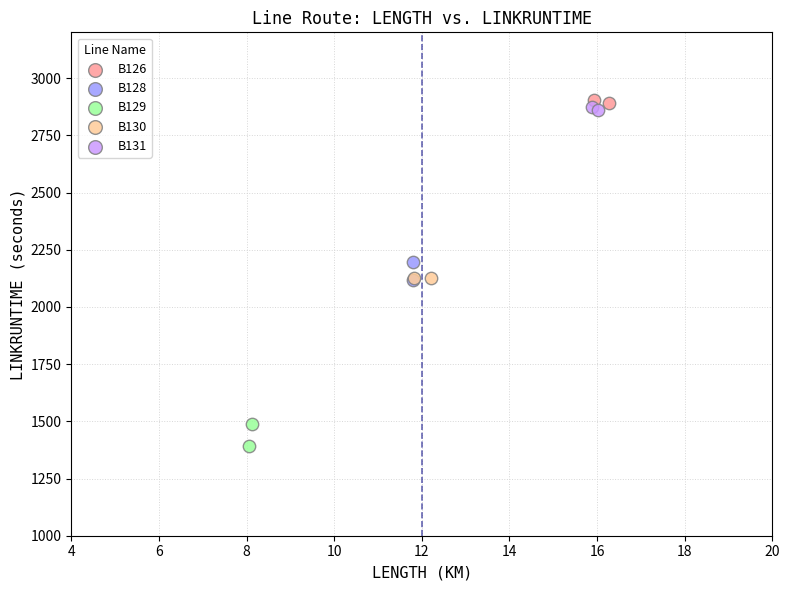

What are all the series names shown in the legend?

B126, B128, B129, B130, B131